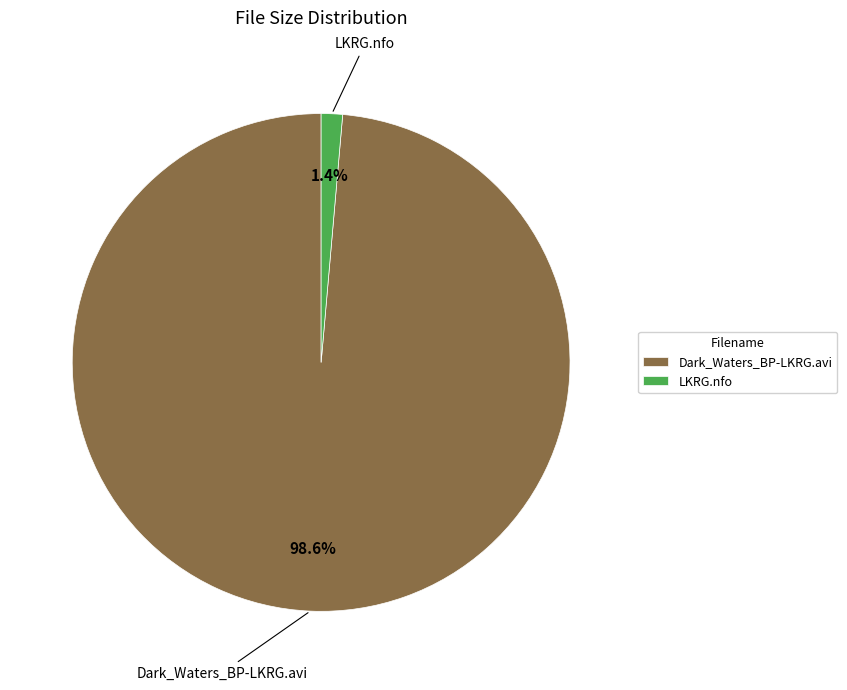

Is it true that LKRG.nfo is 1% of the pie?

True